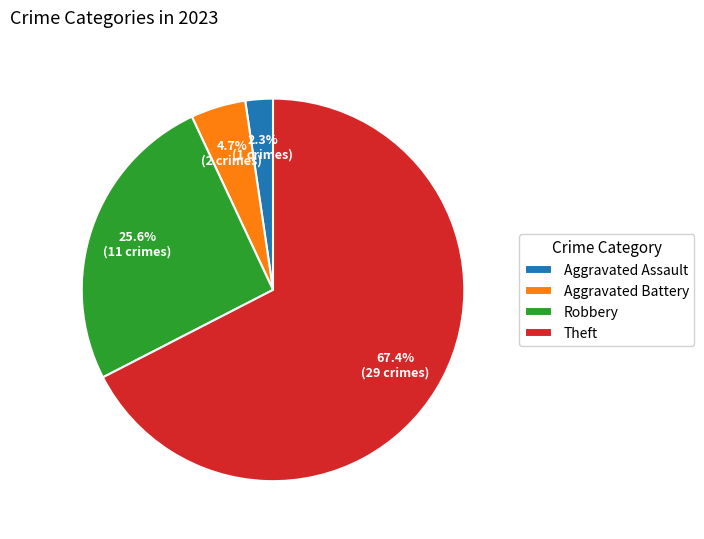

Is it true that Robbery is 20% of the pie?

False